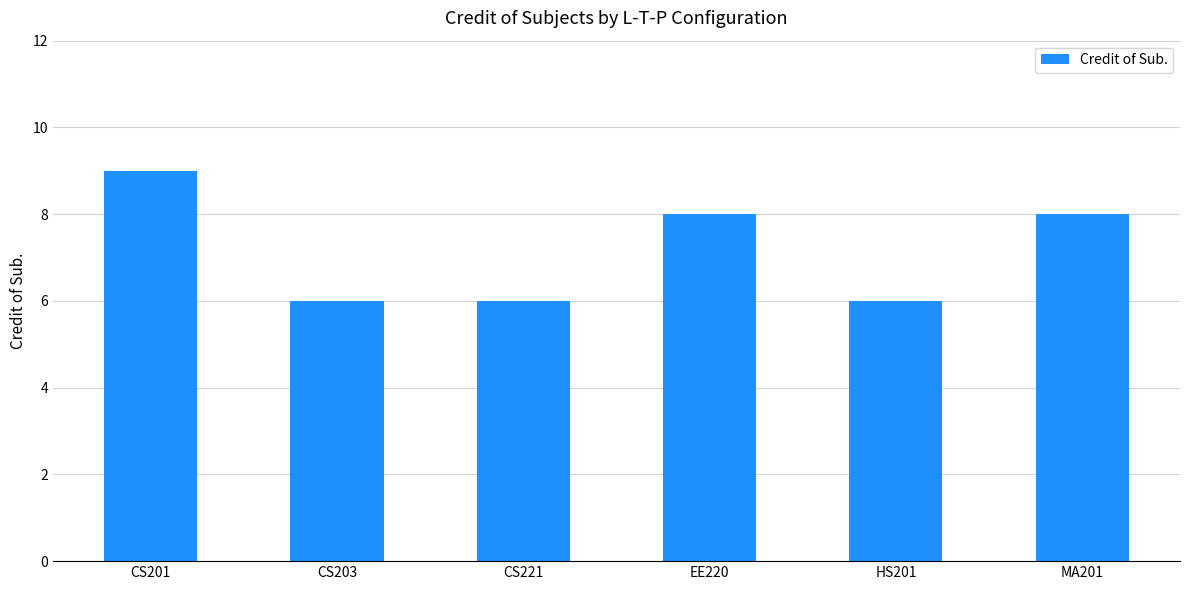

Count the number of categories in the chart.

6